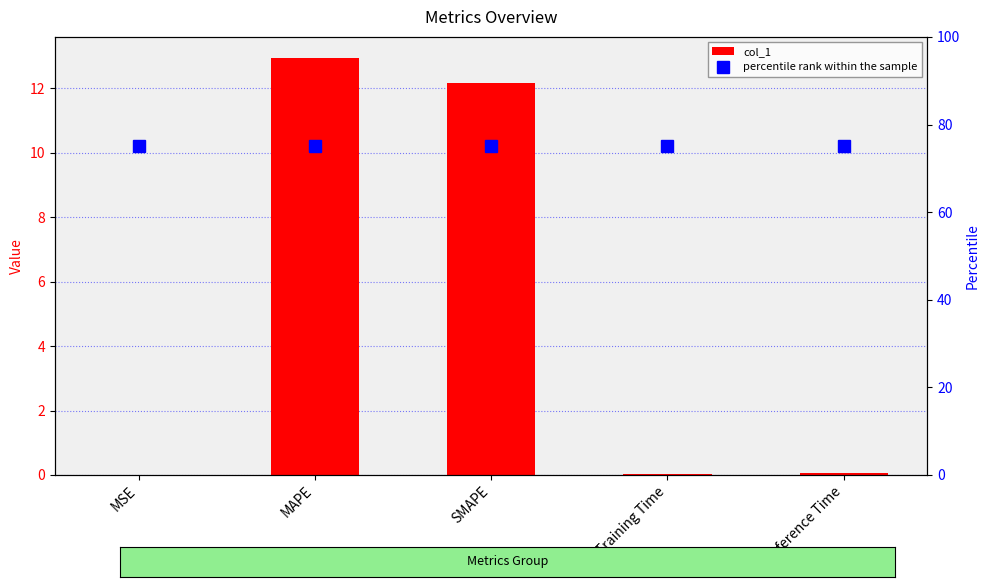

What is the maximum value shown in the chart?

75.0